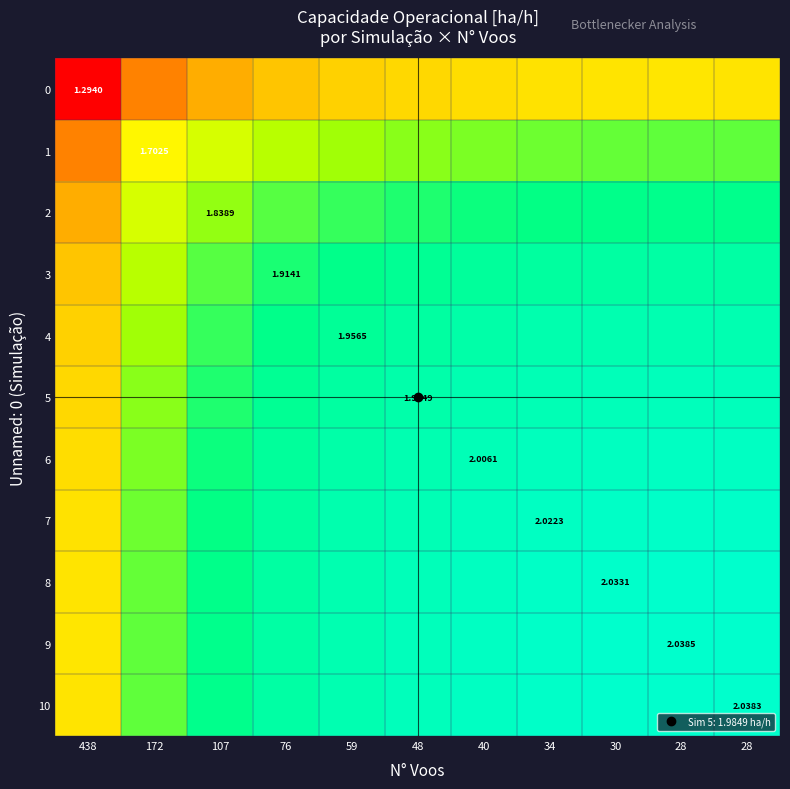

How many 1 values are between 1 and 2?

11